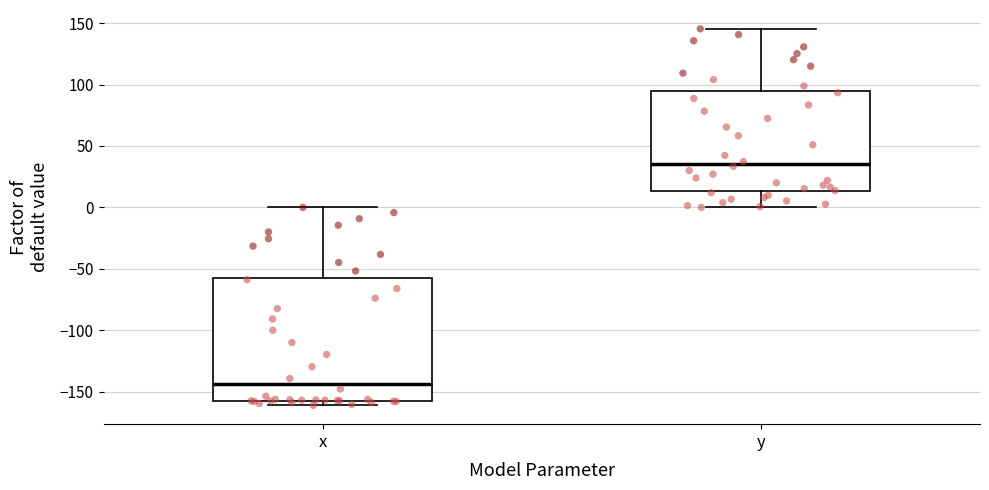

Reading left to right, transcribe this box plot: for each box, give where its median line is, the range the box spans, and where its two whiskers end, as read against the y-axis. The values are not printed on the chart, so give them approximately, as read against the axis.

x: median -145, box -155 to -55, whiskers -160 to 0
y: median 35, box 15 to 95, whiskers 0 to 145